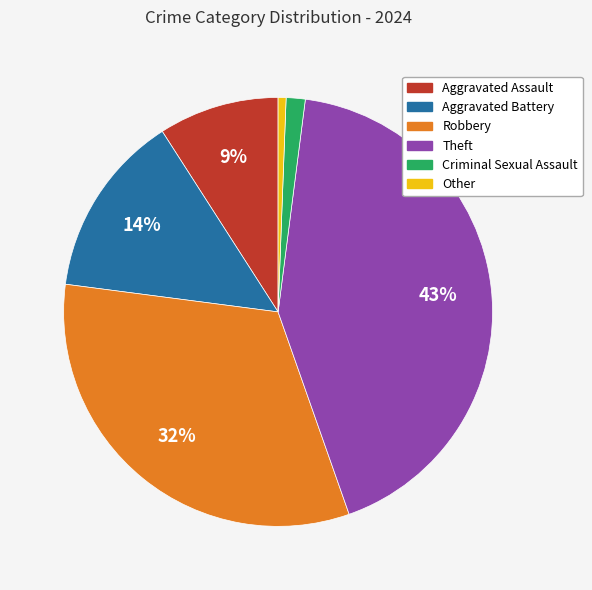

Is it true that Aggravated Assault is 22% of the pie?

False